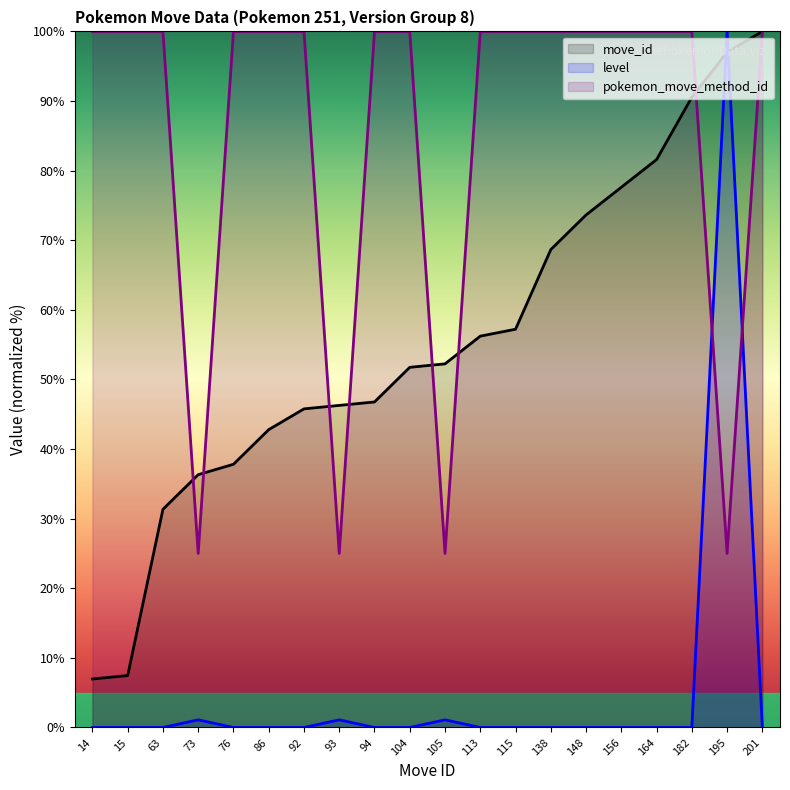

True or false: move_id has a value of 99.4 at 138.

False